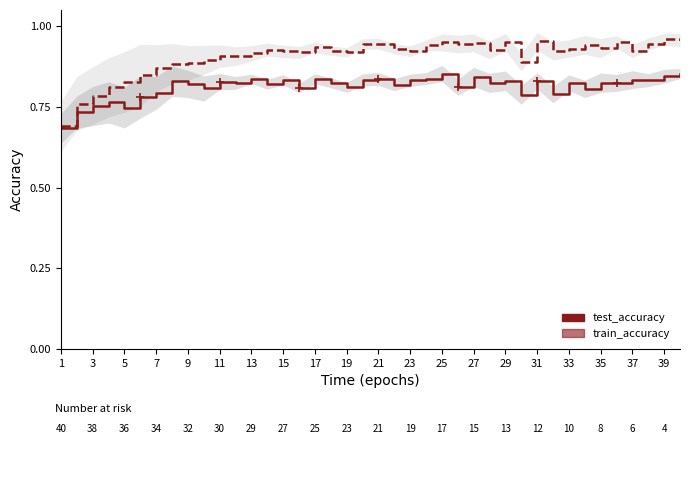

Reading left to right, what are all the values shown in this chart?

test_accuracy: 0.7	0.7	0.8	0.8	0.7	0.8	0.8	0.8	0.8	0.8	0.8	0.8	0.8	0.8	0.8	0.8	0.8	0.8	0.8	0.8	0.8	0.8	0.8	0.8	0.9	0.8	0.8	0.8	0.8	0.8	0.8	0.8	0.8	0.8	0.8	0.8	0.8	0.8	0.8	0.9
train_accuracy: 0.7	0.8	0.8	0.8	0.8	0.8	0.9	0.9	0.9	0.9	0.9	0.9	0.9	0.9	0.9	0.9	0.9	0.9	0.9	0.9	0.9	0.9	0.9	0.9	0.9	0.9	0.9	0.9	1.0	0.9	1.0	0.9	0.9	0.9	0.9	1.0	0.9	0.9	1.0	1.0